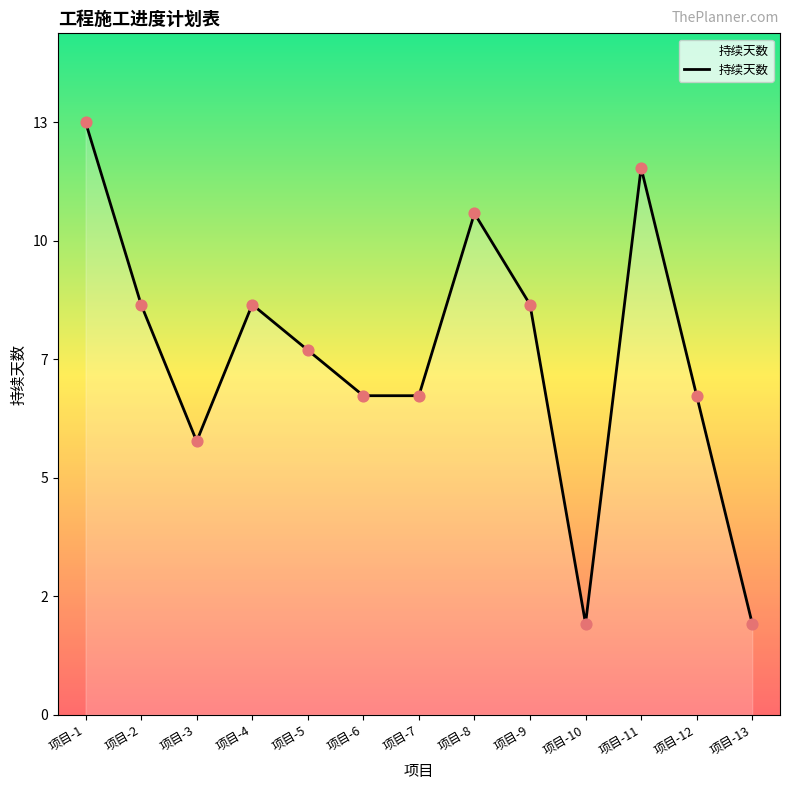

What is the change in value from 项目-8 to 项目-10?

-9